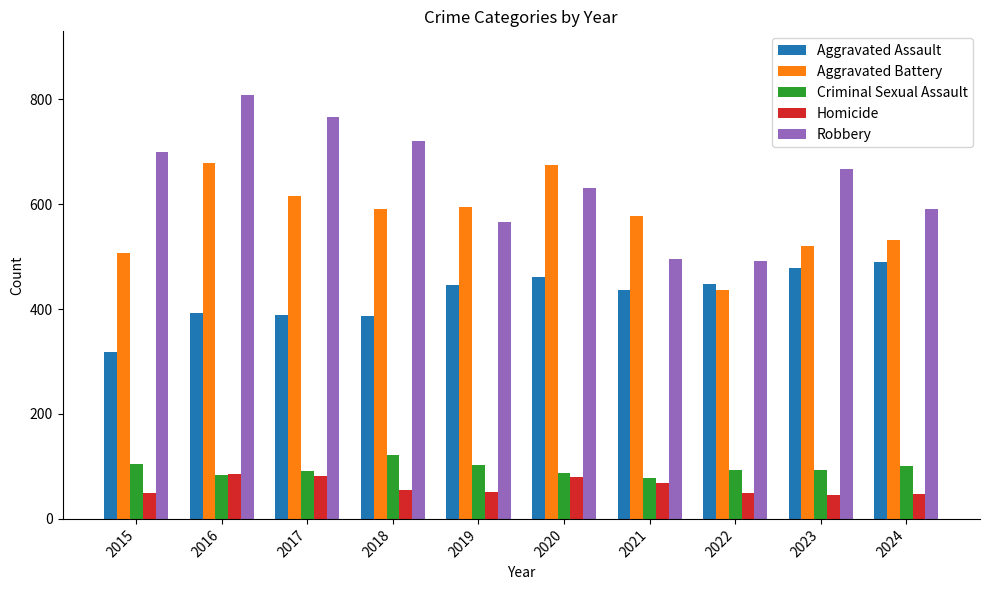

True or false: Robbery has a value of 975 at 2020.

False